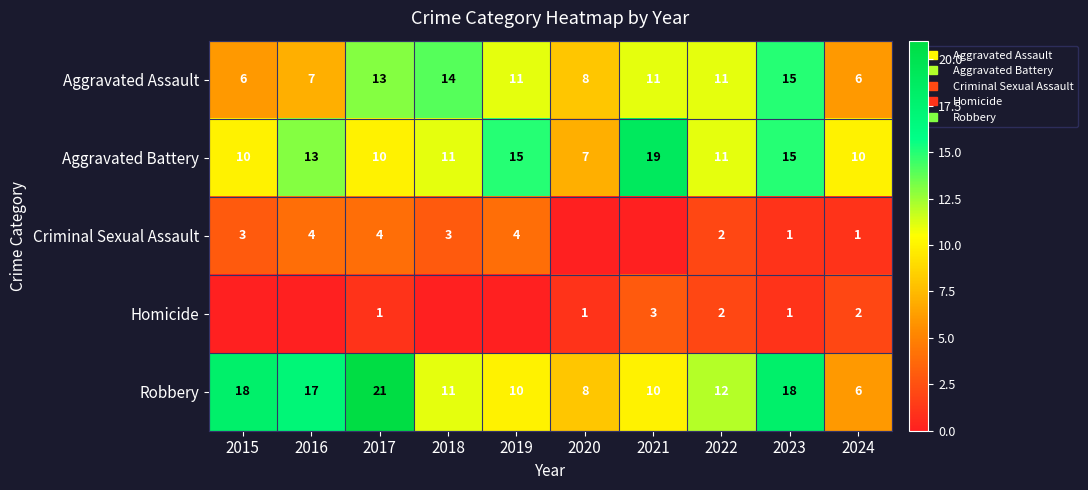

Which has a higher value, 2020 or 2017?

2017